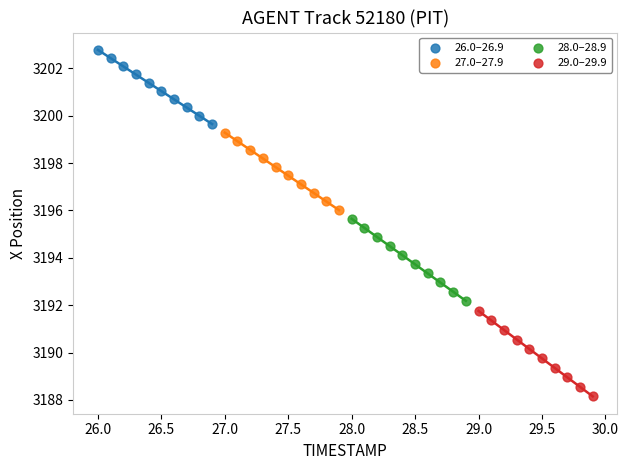

Which series contains the highest Y value?

26.0–26.9